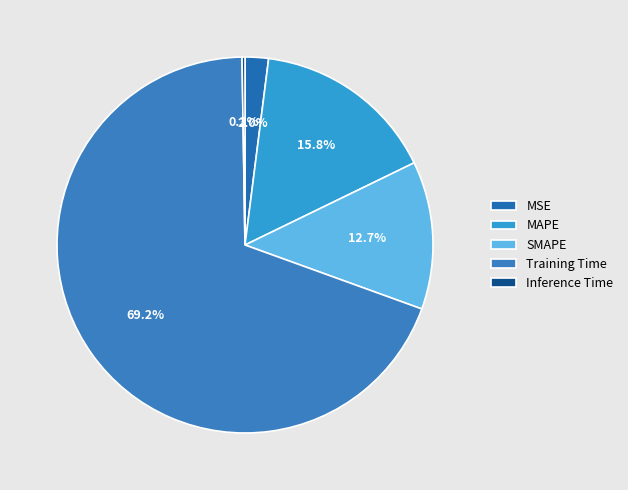

To the nearest percent, what is the average slice percentage?

20%